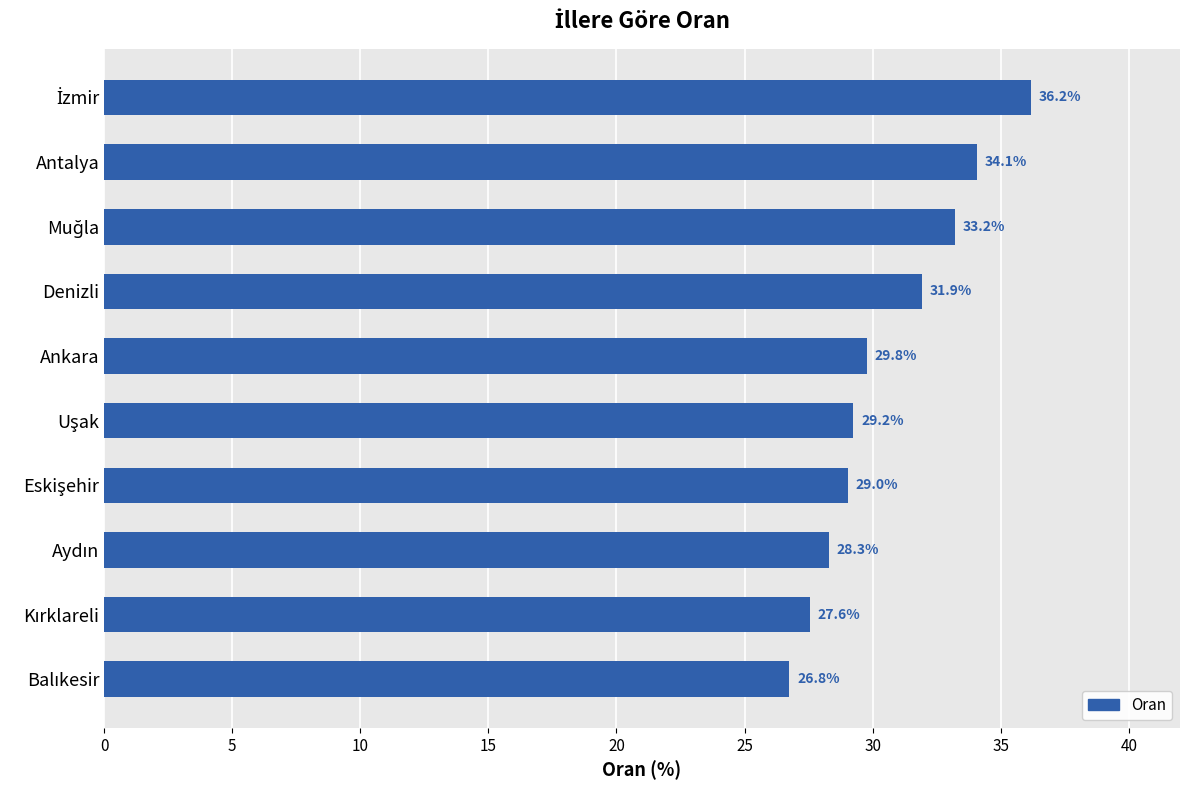

What is the difference between the maximum and second lowest values?

8.6